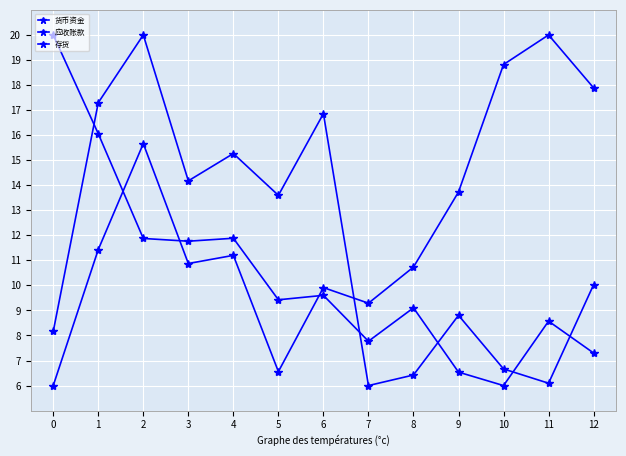

Rank the series by their maximum value, from highest to lowest.

货币资金, 应收账款, 存货